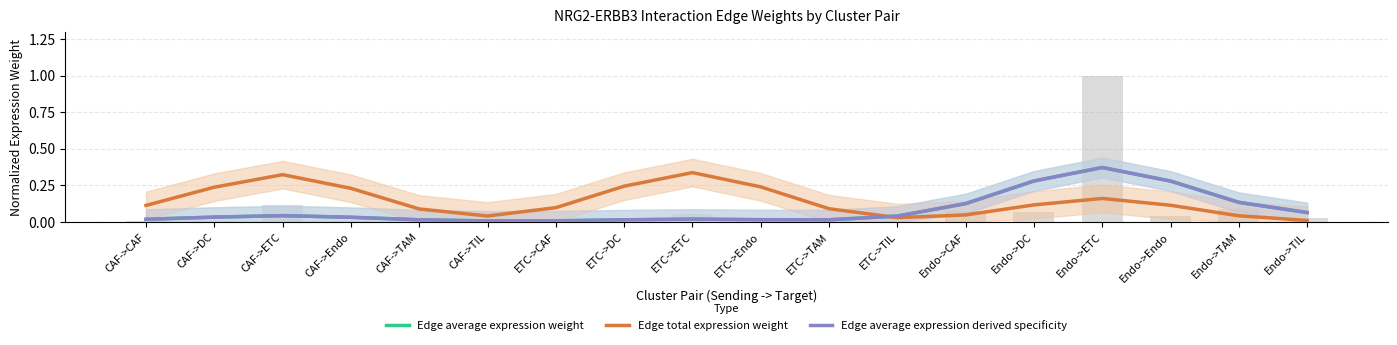

What is the difference between the highest and lowest values at CAF->Endo?

0.2